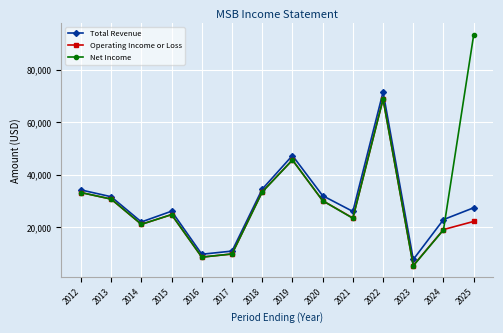

Does the chart have visible grid lines?

Yes